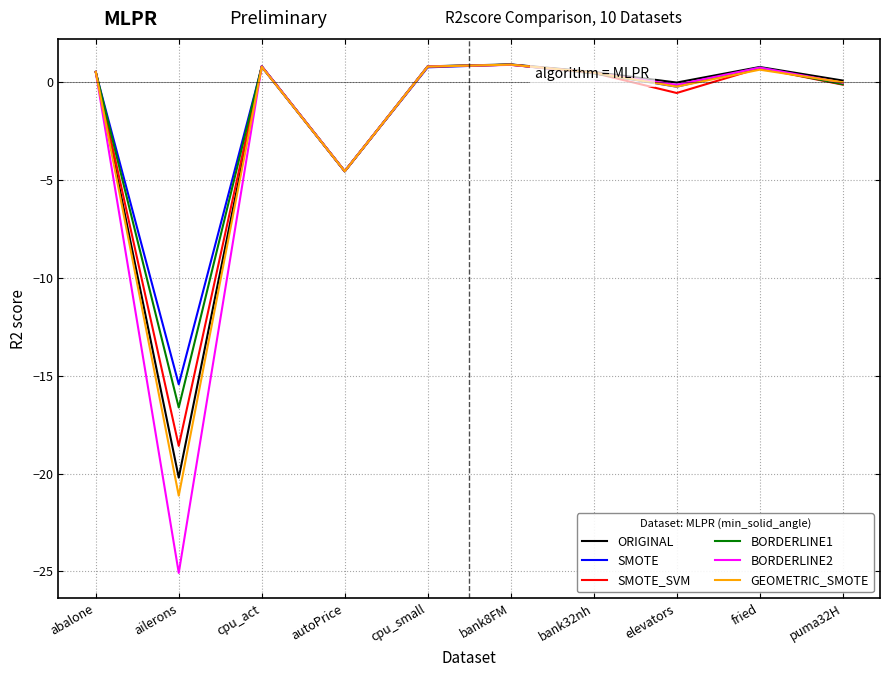

Between which two adjacent categories do GEOMETRIC_SMOTE and BORDERLINE2 first intersect?

abalone and ailerons